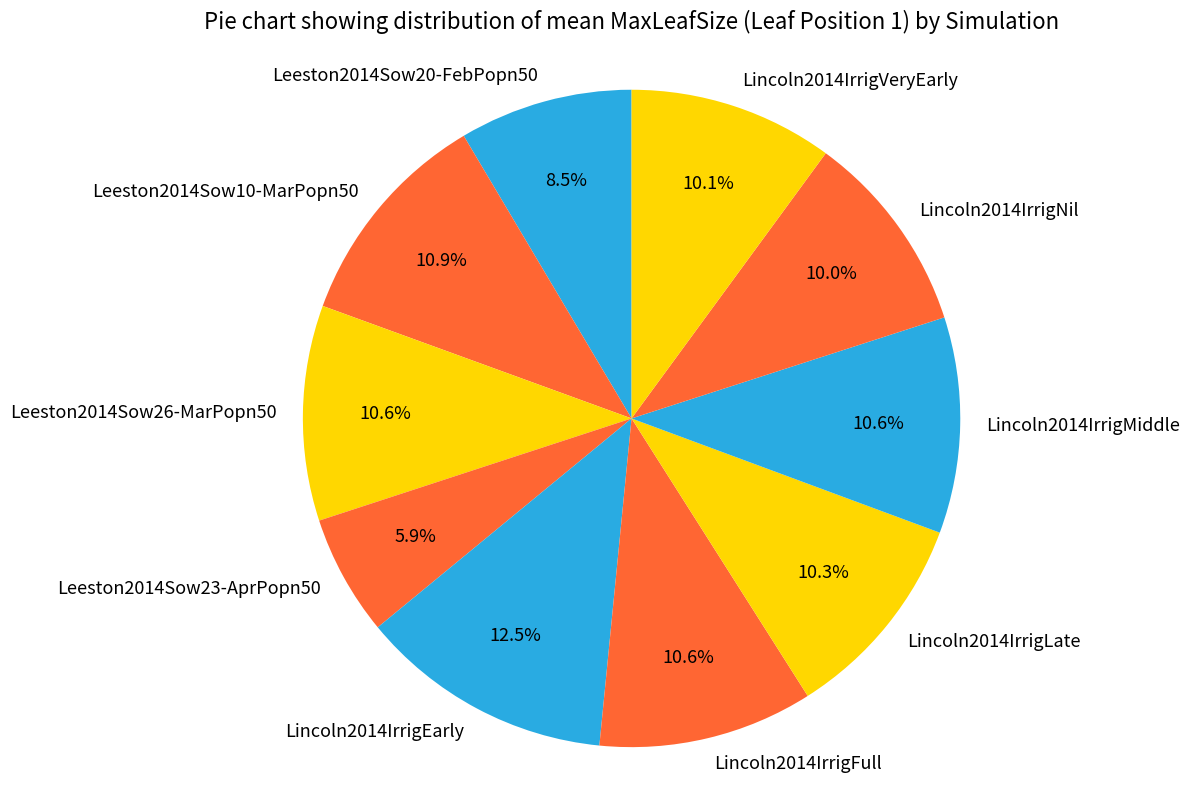

True or false: Lincoln2014IrrigVeryEarly accounts for 10% of the total.

True